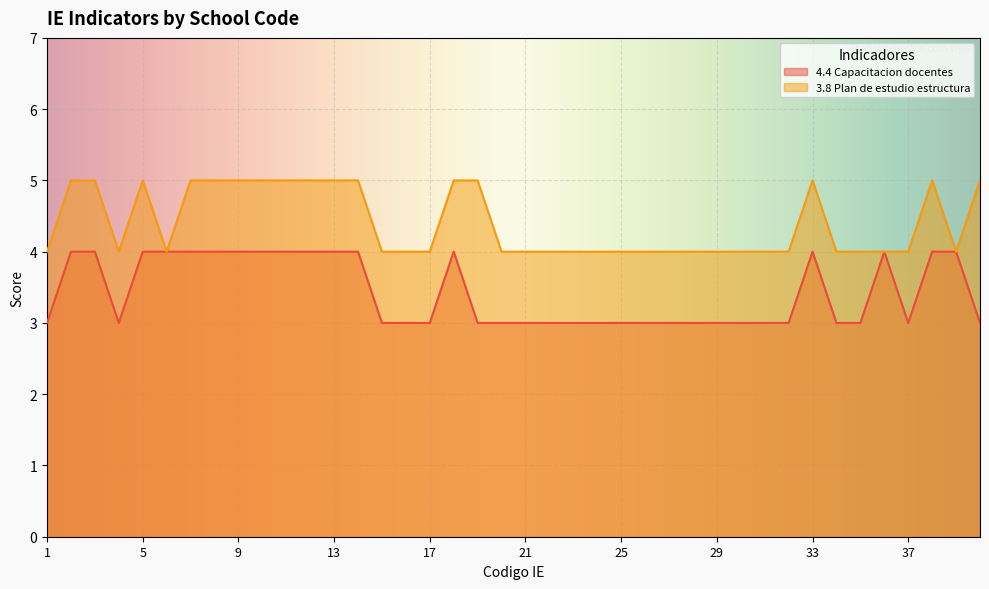

Between 32 and 40, which series saw the biggest shift?

3.8 Plan de estudio estructura